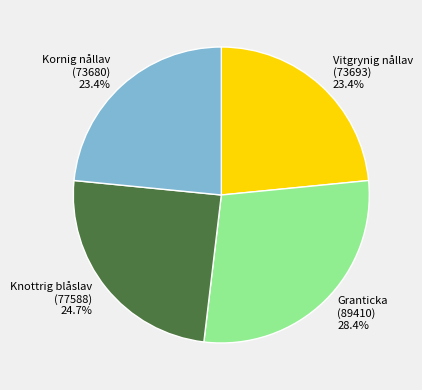

What is the ratio of the value at Knottrig blåslav to the value at Kornig nållav?

1.1